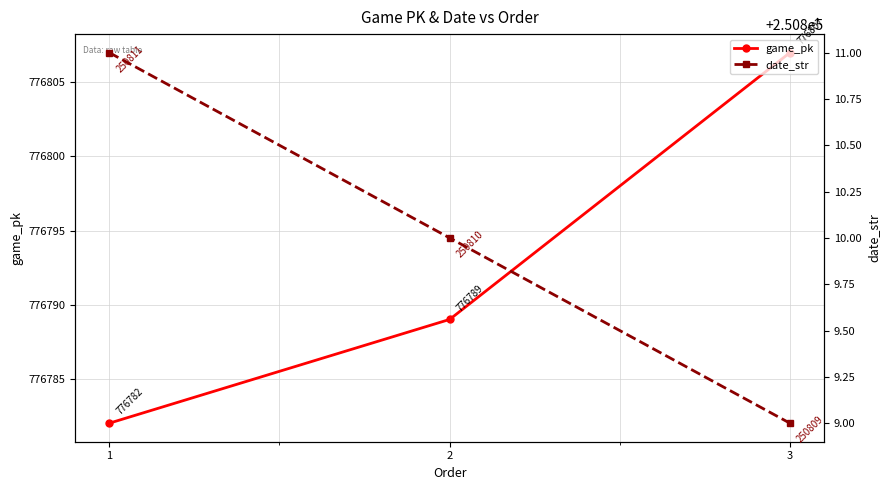

What is the value of the game_pk point at the 1st from the left?

776782